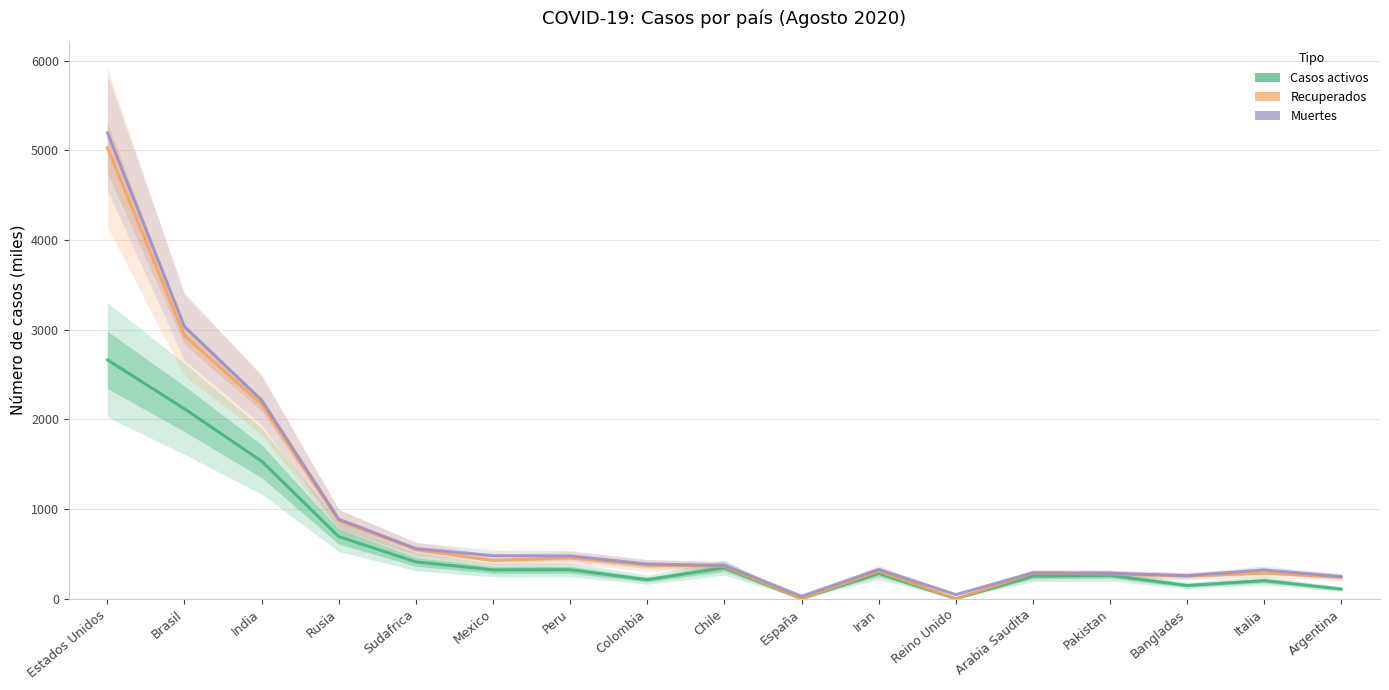

What is the difference between the second highest and second lowest values in the Casos activos series?

2118.5